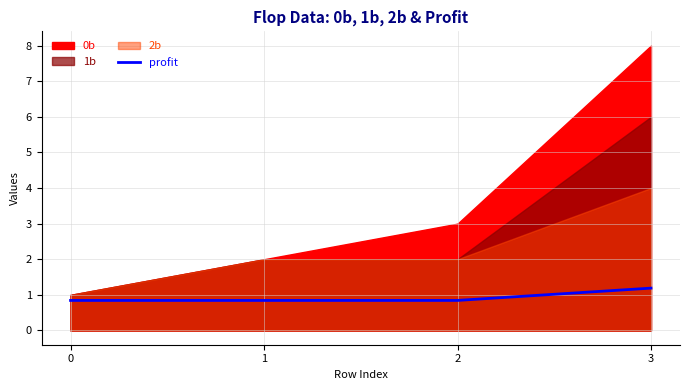

Which category has the highest value across all series?

3